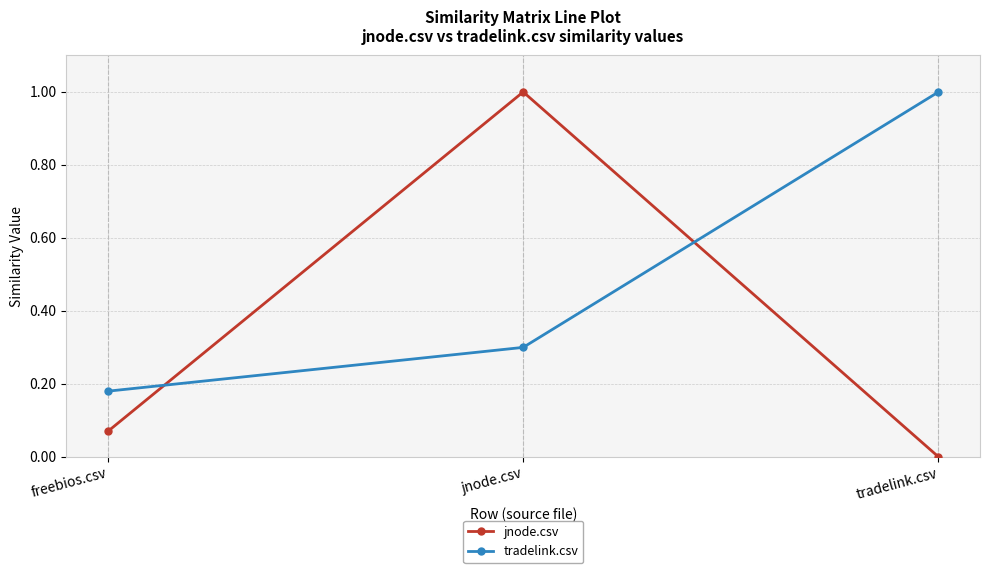

List the series in order of their overall mean, highest first.

tradelink.csv, jnode.csv